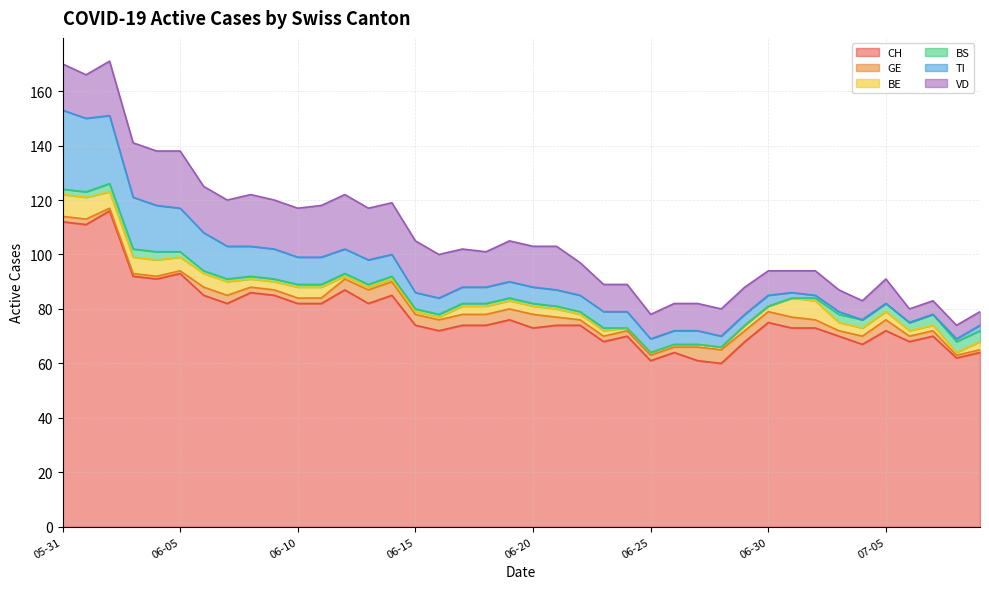

What position from the right is 2020-06-07?

33